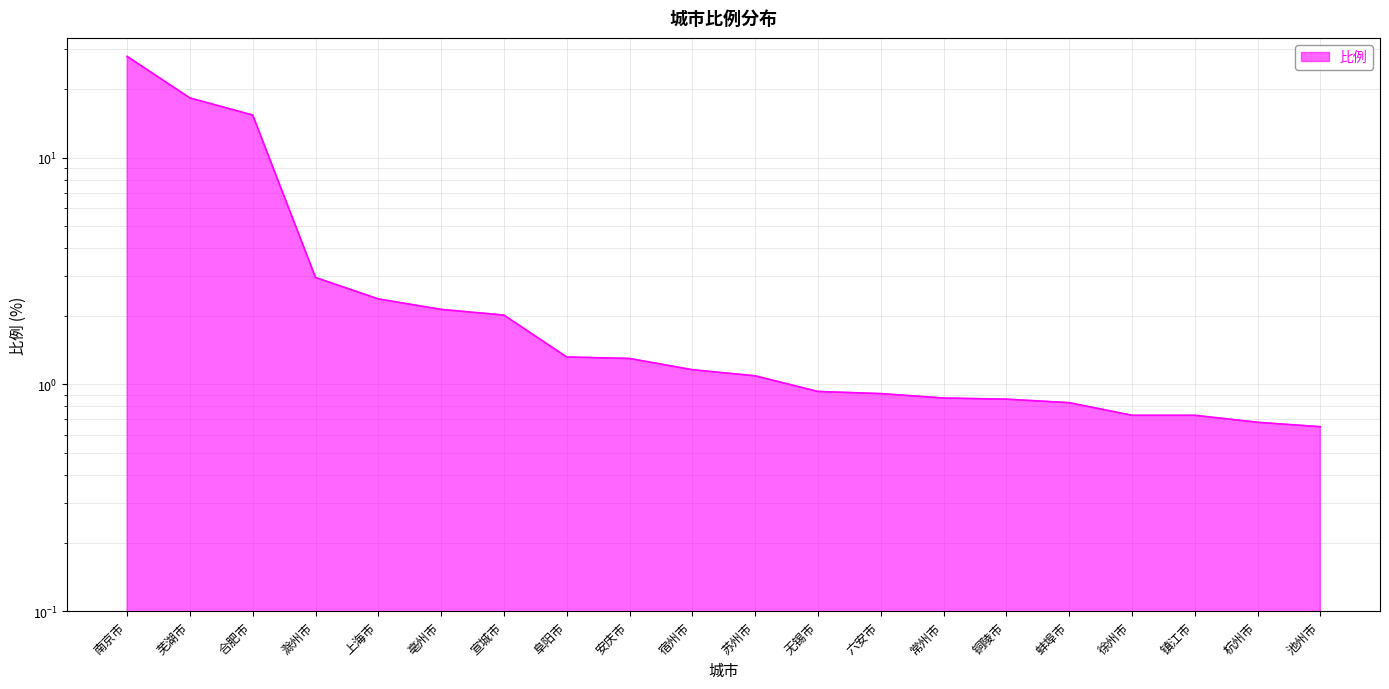

Rank the categories by value from lowest to highest.

池州市, 杭州市, 徐州市, 镇江市, 蚌埠市, 铜陵市, 常州市, 六安市, 无锡市, 苏州市, 宿州市, 安庆市, 阜阳市, 宣城市, 亳州市, 上海市, 滁州市, 合肥市, 芜湖市, 南京市